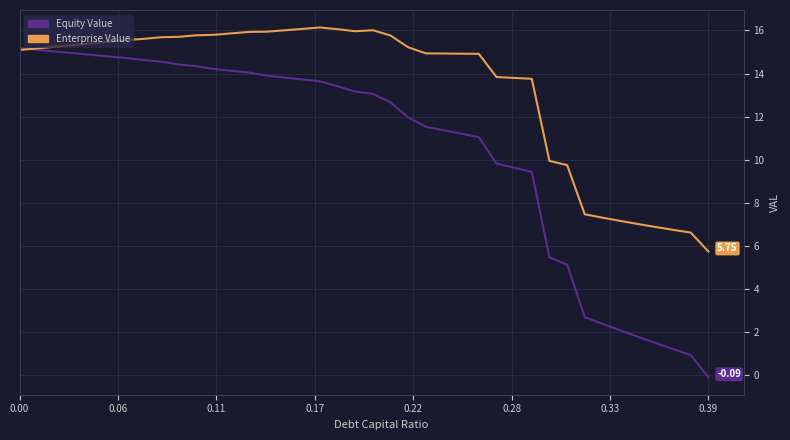

Which series has the largest total across all categories?

Enterprise Value